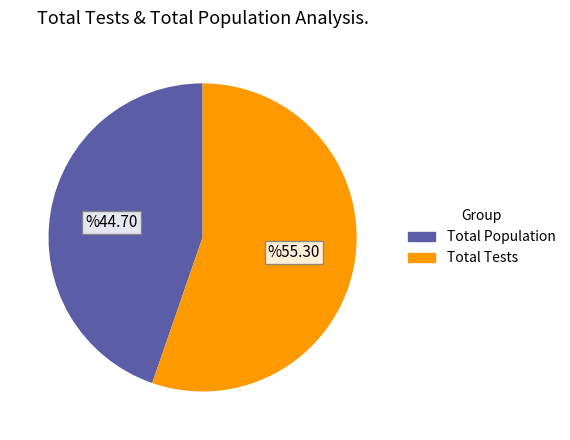

Does any single category account for the majority?

Yes